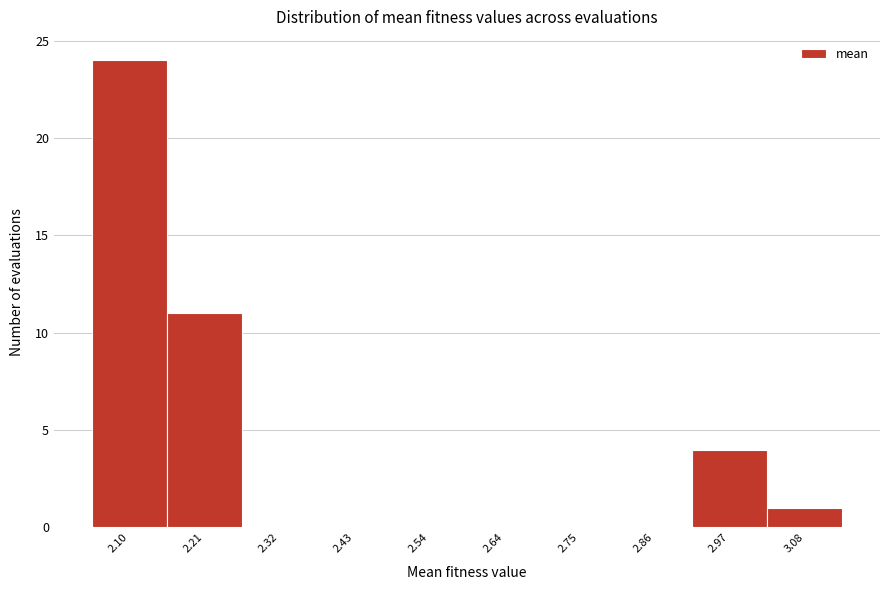

Which range on the x-axis has the tallest bar?

2.04 to 2.16